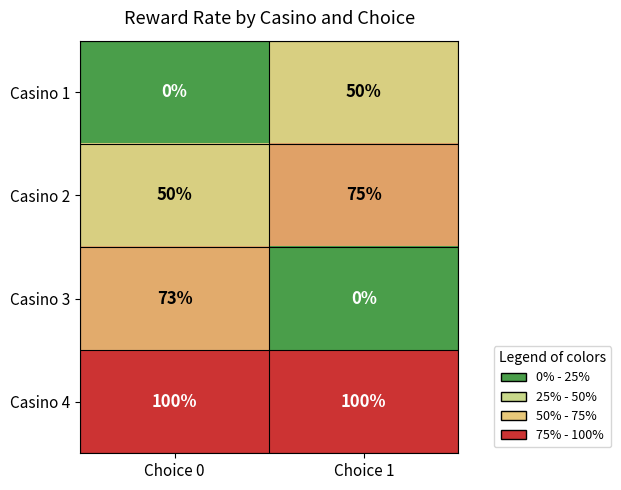

How many distinct data groups are displayed?

4